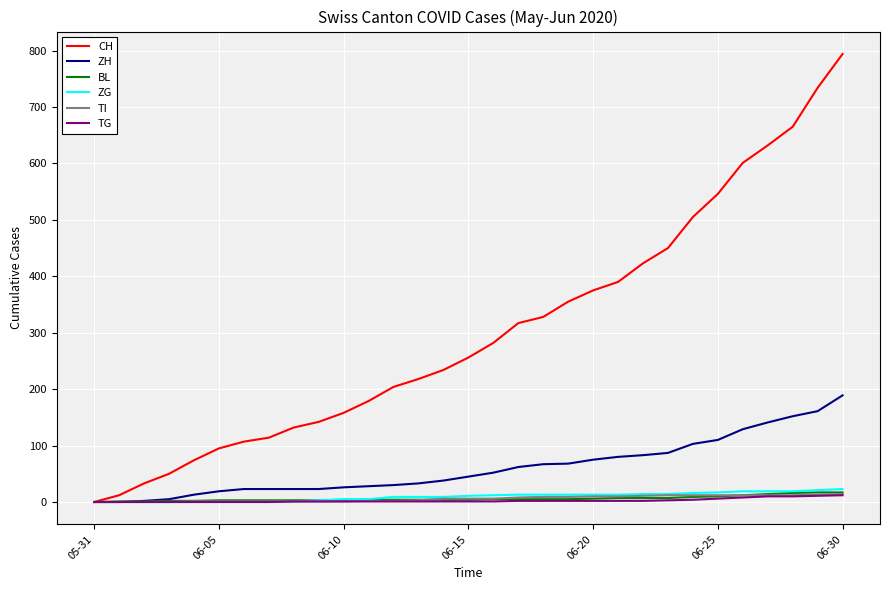

Is this an area chart (filled region under the line)?

No